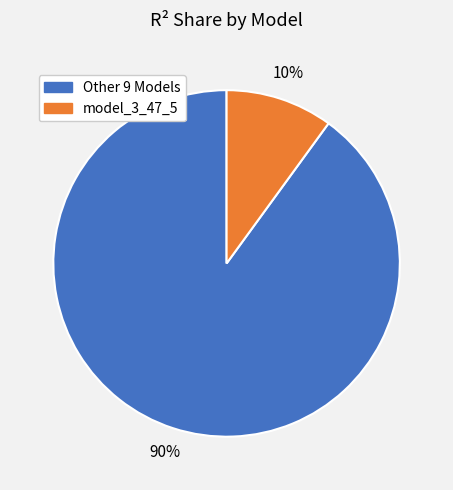

To the nearest percent, what is the average slice percentage?

50%